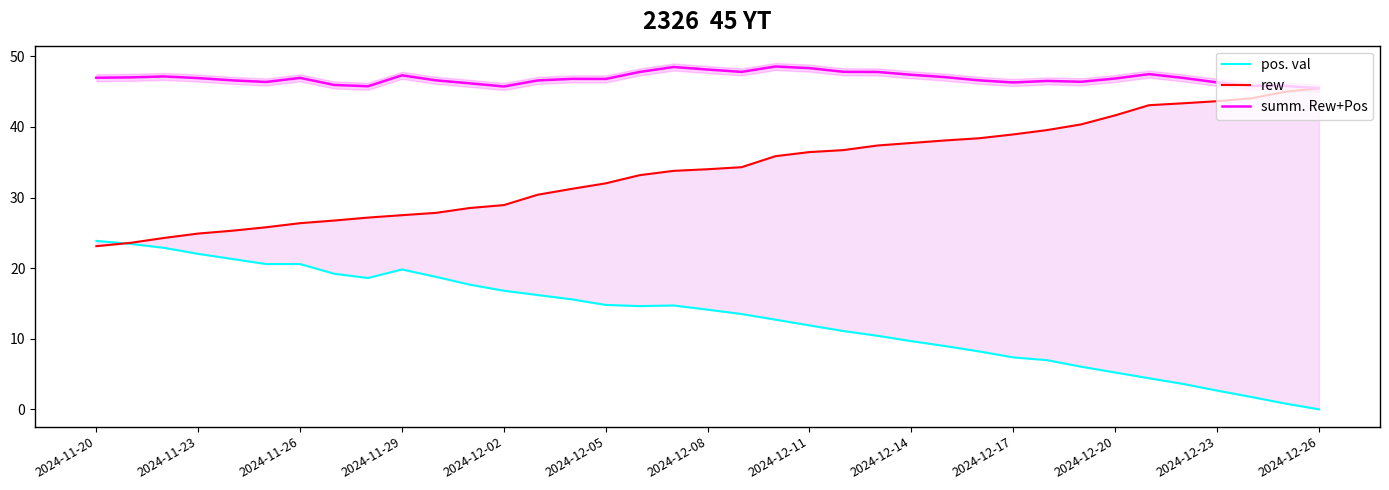

What is the sum of all summ. Rew+Pos values?

1735.4